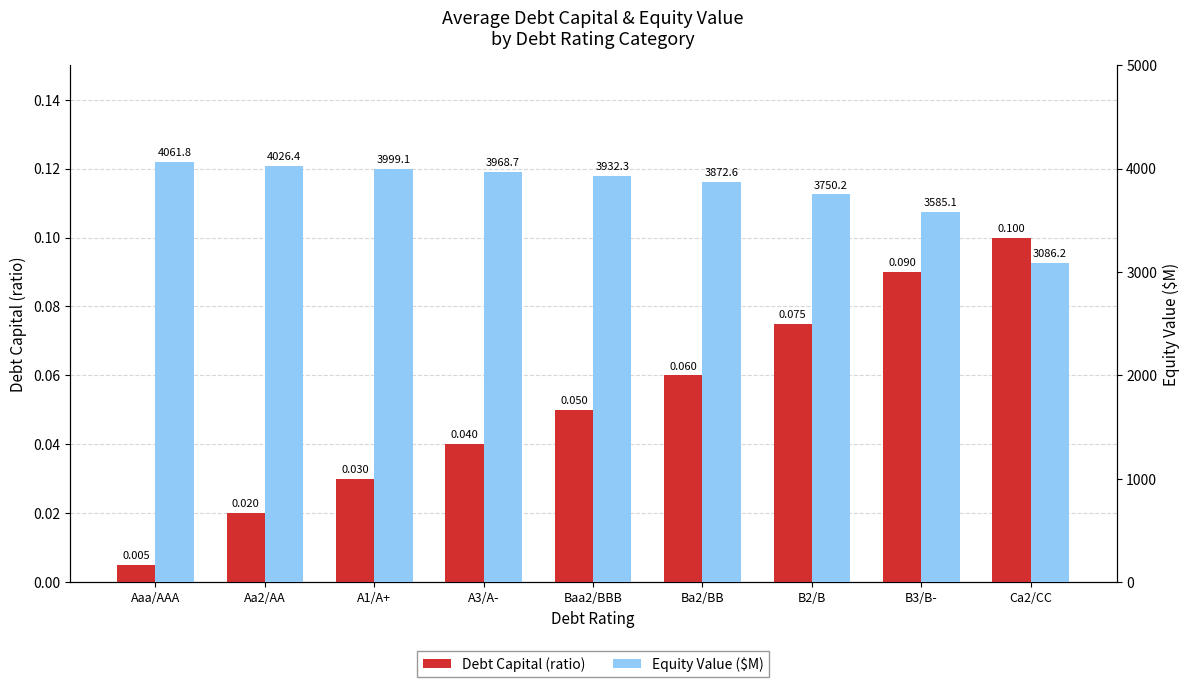

Between A1/A+ and A3/A-, which series saw the biggest shift?

Equity Value ($M)